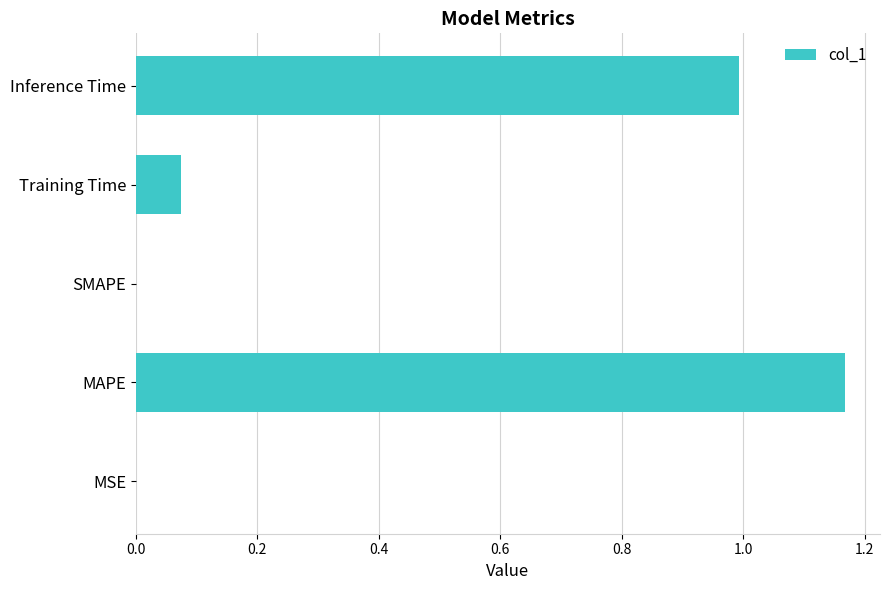

The chart shows a value of 0.6 at SMAPE. True or false?

False